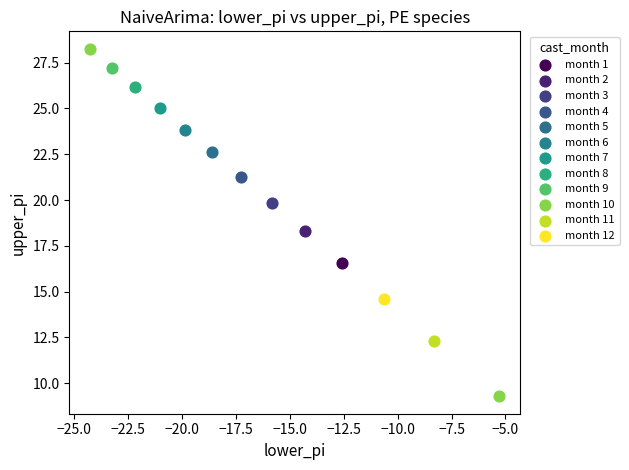

What are all the series names shown in the legend?

month 1, month 2, month 3, month 4, month 5, month 6, month 7, month 8, month 9, month 10, month 11, month 12